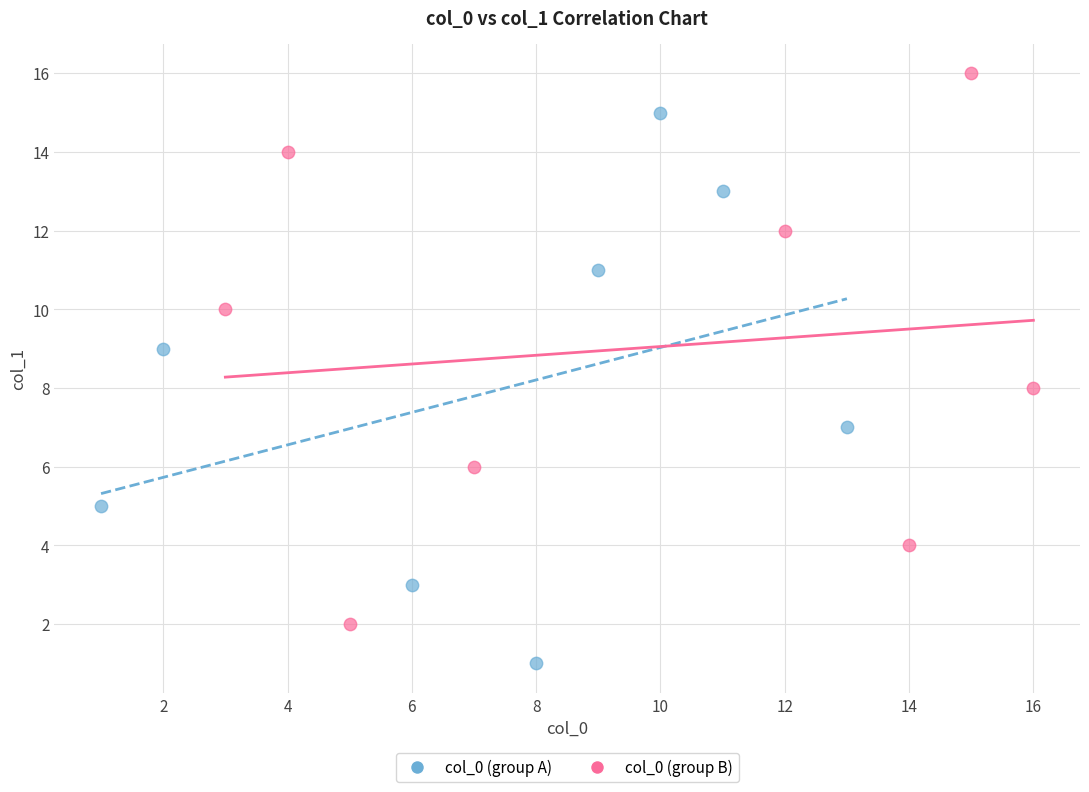

Which series reaches the maximum Y coordinate?

col_0 (group B)